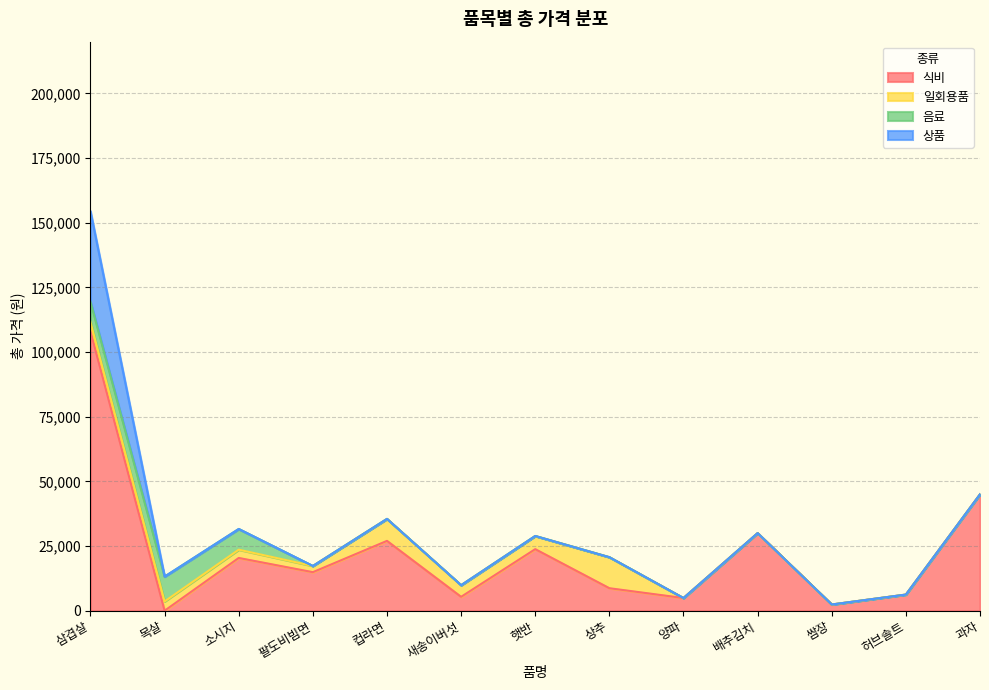

What are all the series names shown in the legend?

식비, 일회용품, 음료, 상품